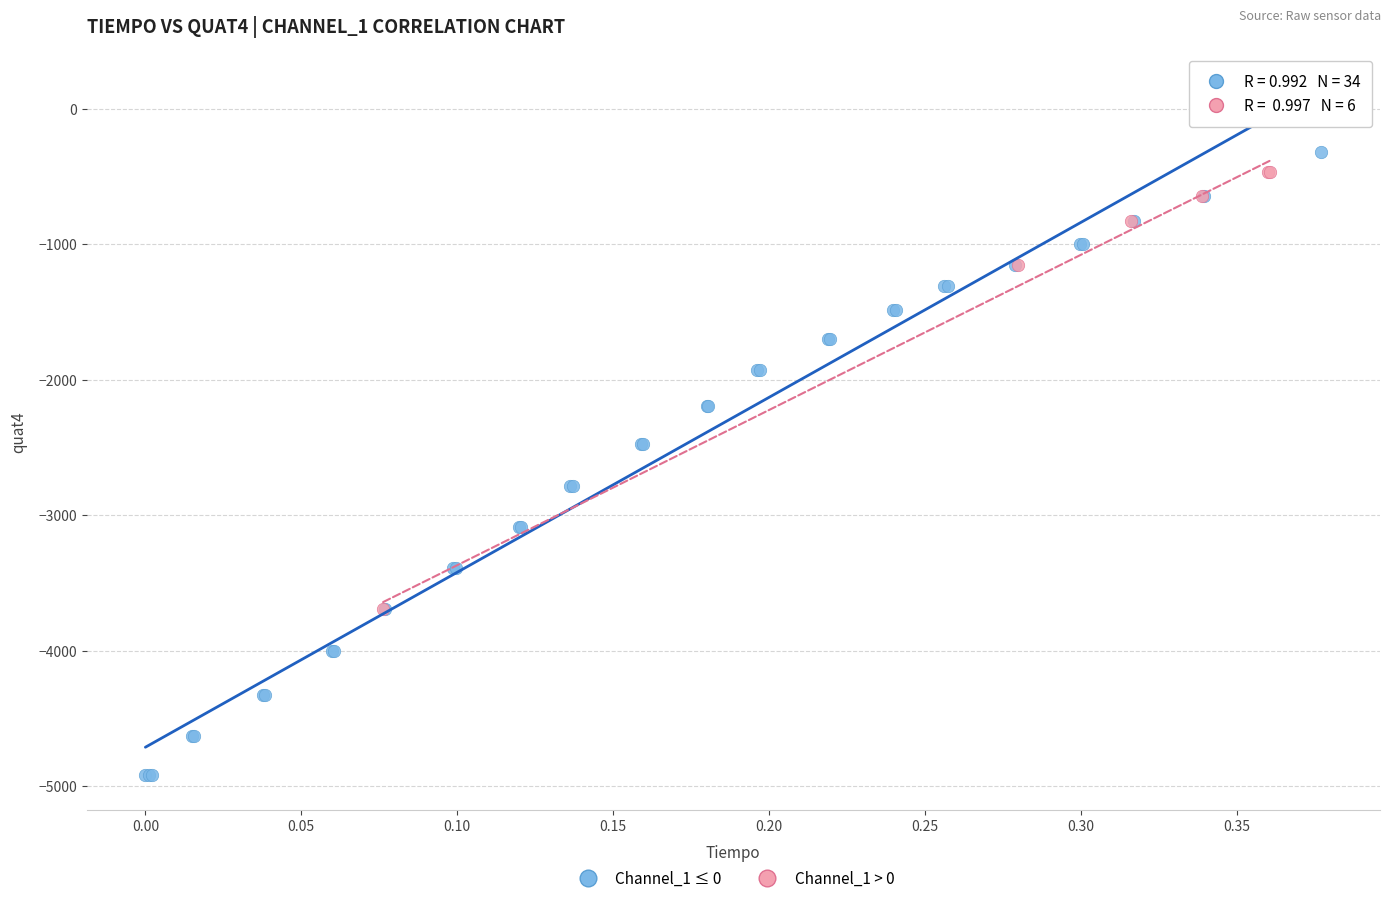

Which series reaches the minimum Y coordinate?

Channel_1 ≤ 0